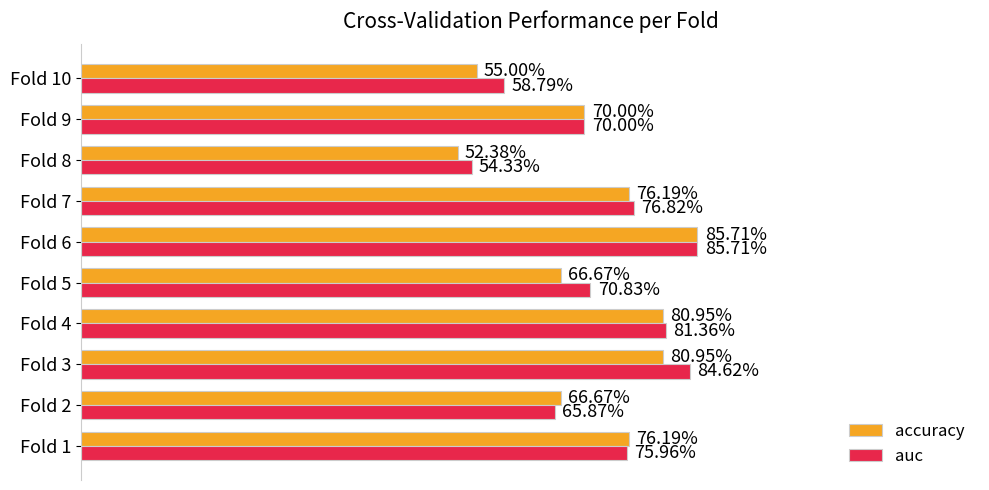

What are all the series names shown in the legend?

accuracy, auc